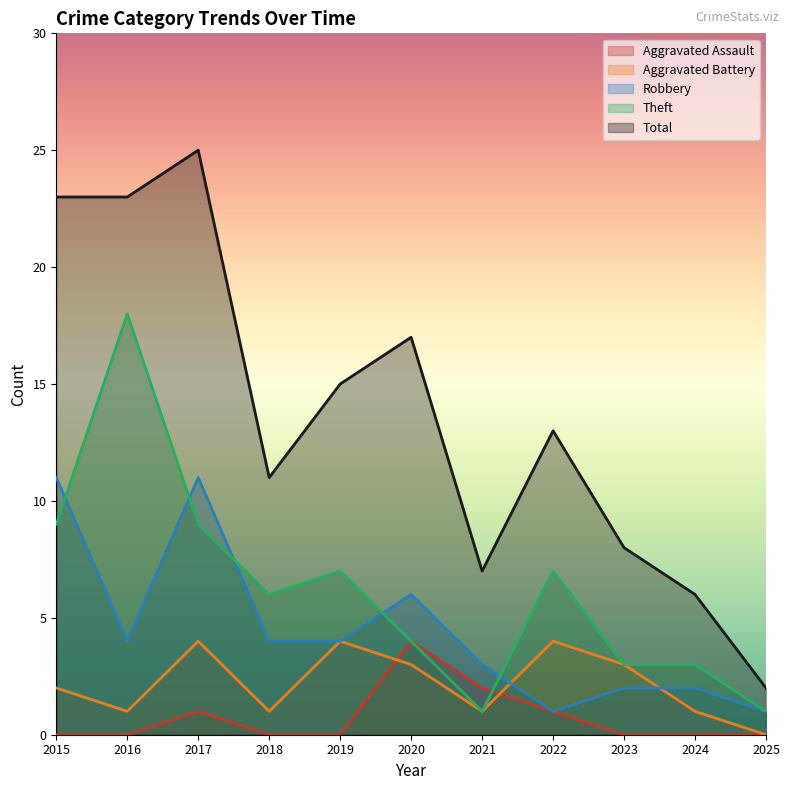

What is the difference between the maximum and minimum values in the Total series?

23